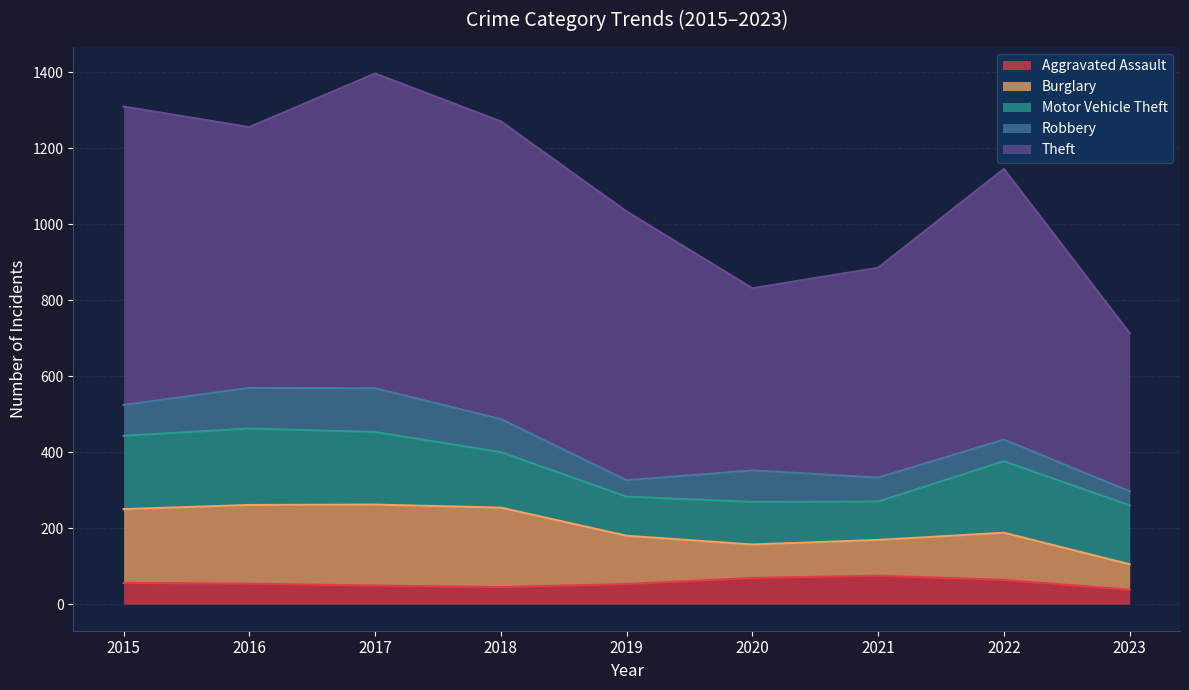

Where is Aggravated Assault nearest to the value 56?

2015